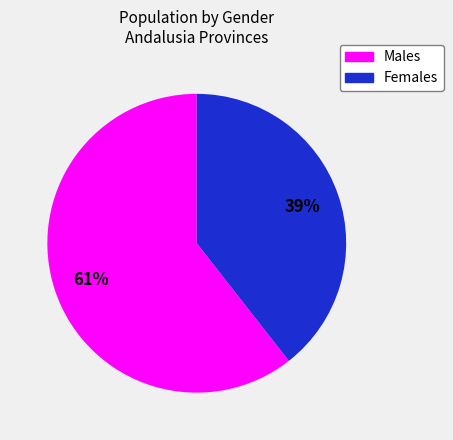

Count the number of slices in the pie.

2